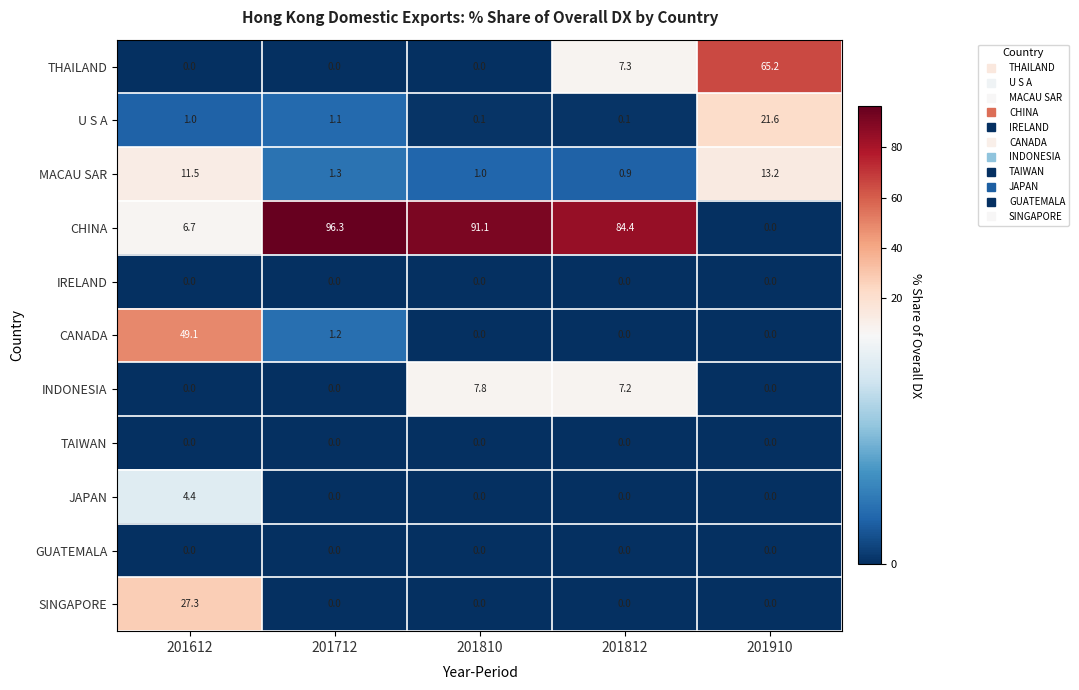

What is the average value of the THAILAND series?

14.5